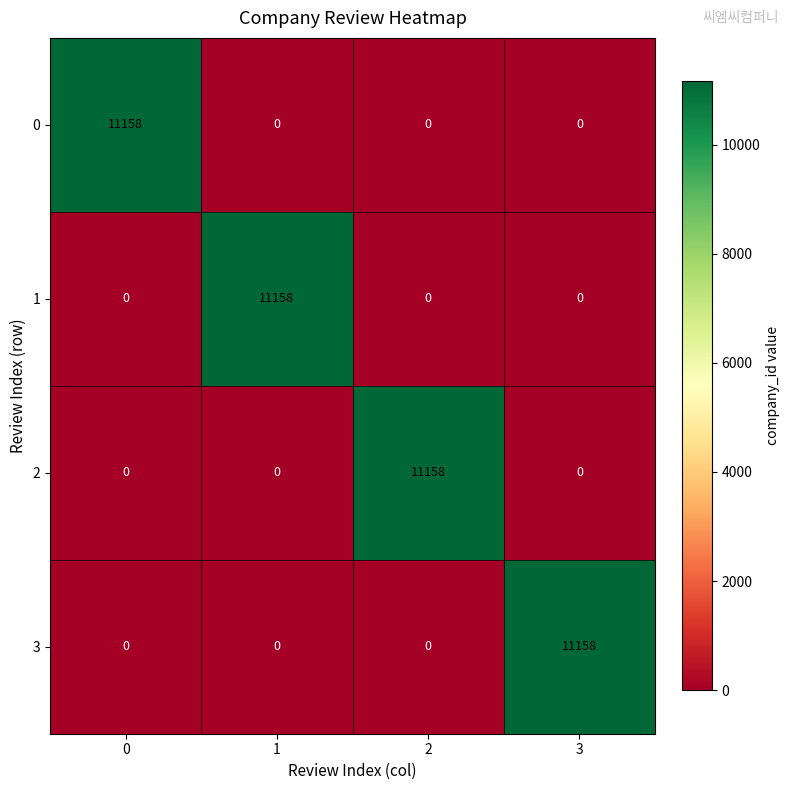

What is the sum of all 2 values?

11158